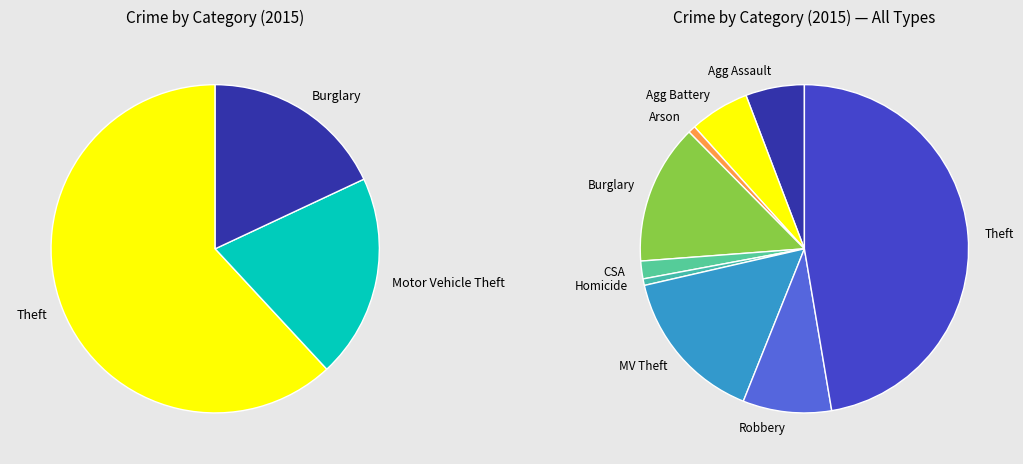

Is it true that Arson is 13% of the pie?

False